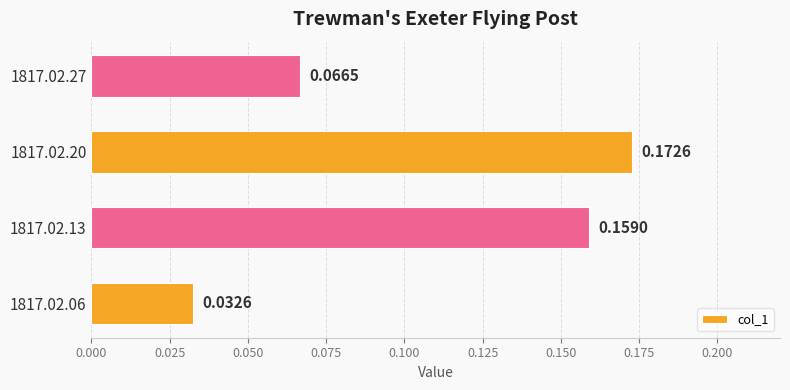

Between 1817.02.13 and 1817.02.20, which is larger?

1817.02.20